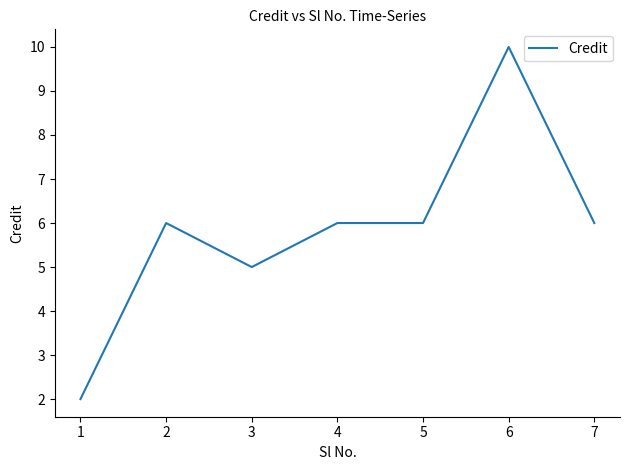

How many lines are shown in the chart?

1